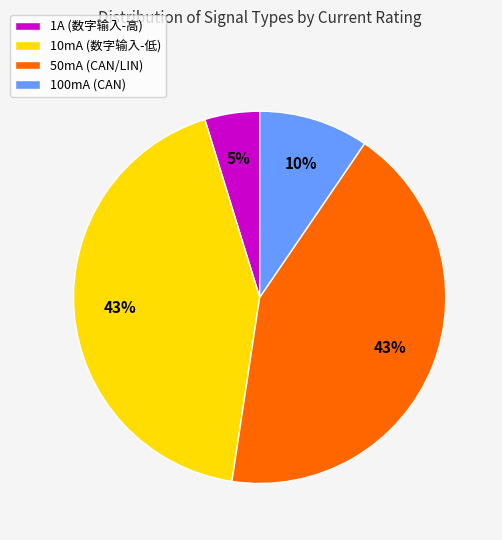

What percentage is the 50mA (CAN/LIN) slice, to the nearest percent?

43%